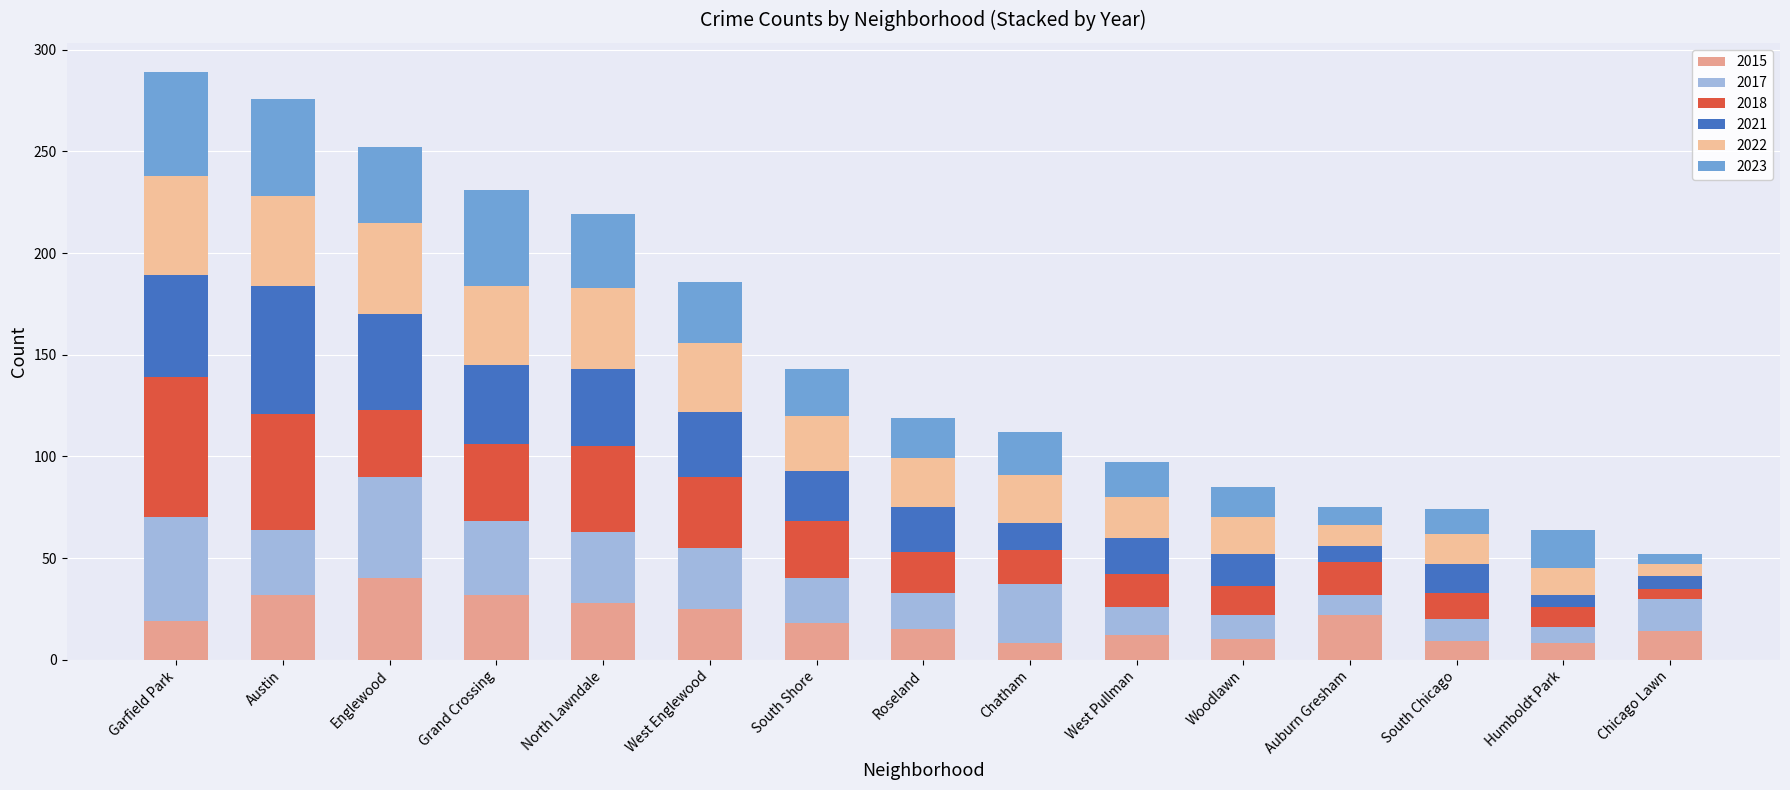

Which series has the largest total across all categories?

2018